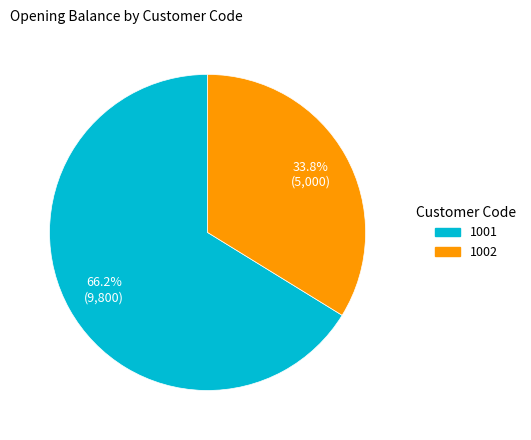

Combined, what portion of the pie is 1001 and 1002?

100.0%